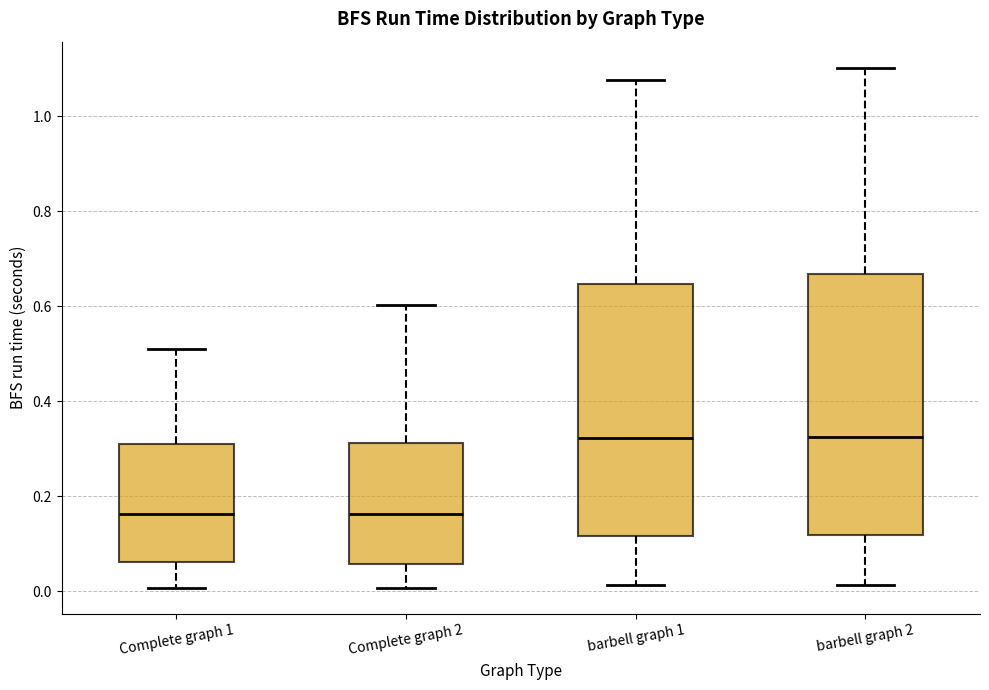

Reading left to right, read every box against the y-axis: the position of its median line, the range the box covers, and the ends of its whiskers. The values are not printed on the chart, so give them approximately, as read against the axis.

Complete graph 1: median 0.16, box 0.06 to 0.30, whiskers 0.00 to 0.52
Complete graph 2: median 0.16, box 0.06 to 0.32, whiskers 0.00 to 0.60
barbell graph 1: median 0.32, box 0.12 to 0.64, whiskers 0.02 to 1.08
barbell graph 2: median 0.32, box 0.12 to 0.66, whiskers 0.02 to 1.10